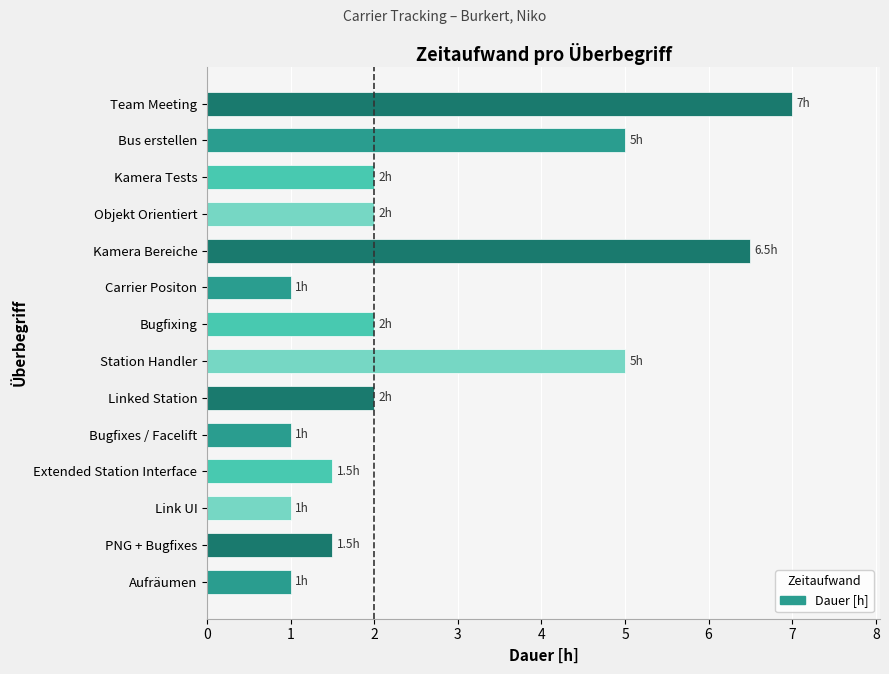

Count the number of categories in the chart.

14